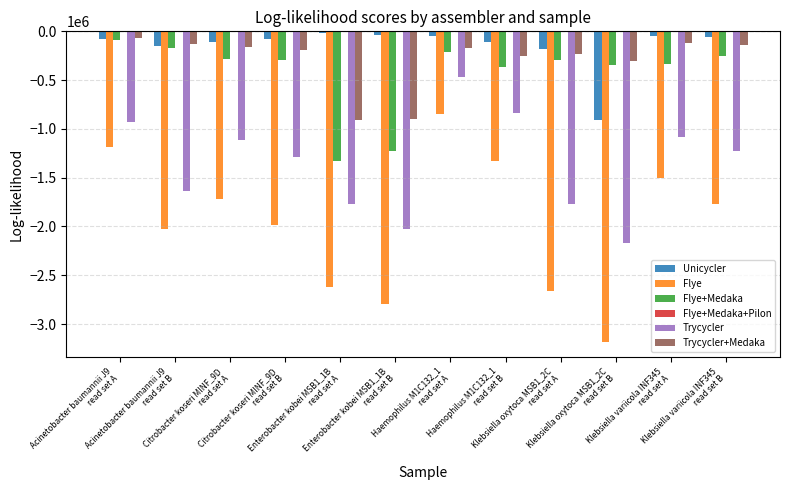

Which series has the largest total across all categories?

Unicycler